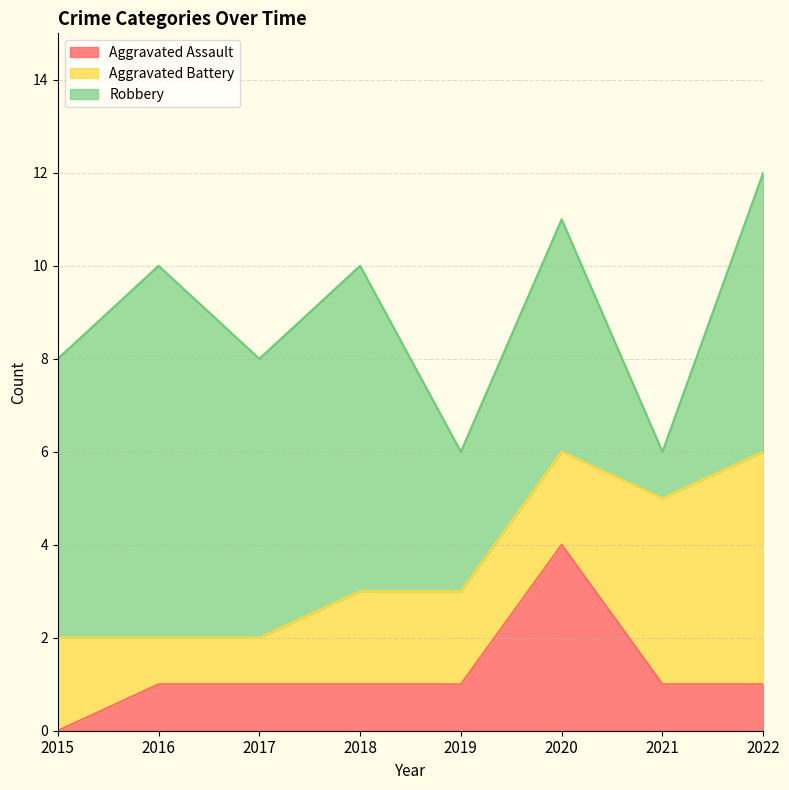

Where does the Aggravated Battery series first go above 2?

2021